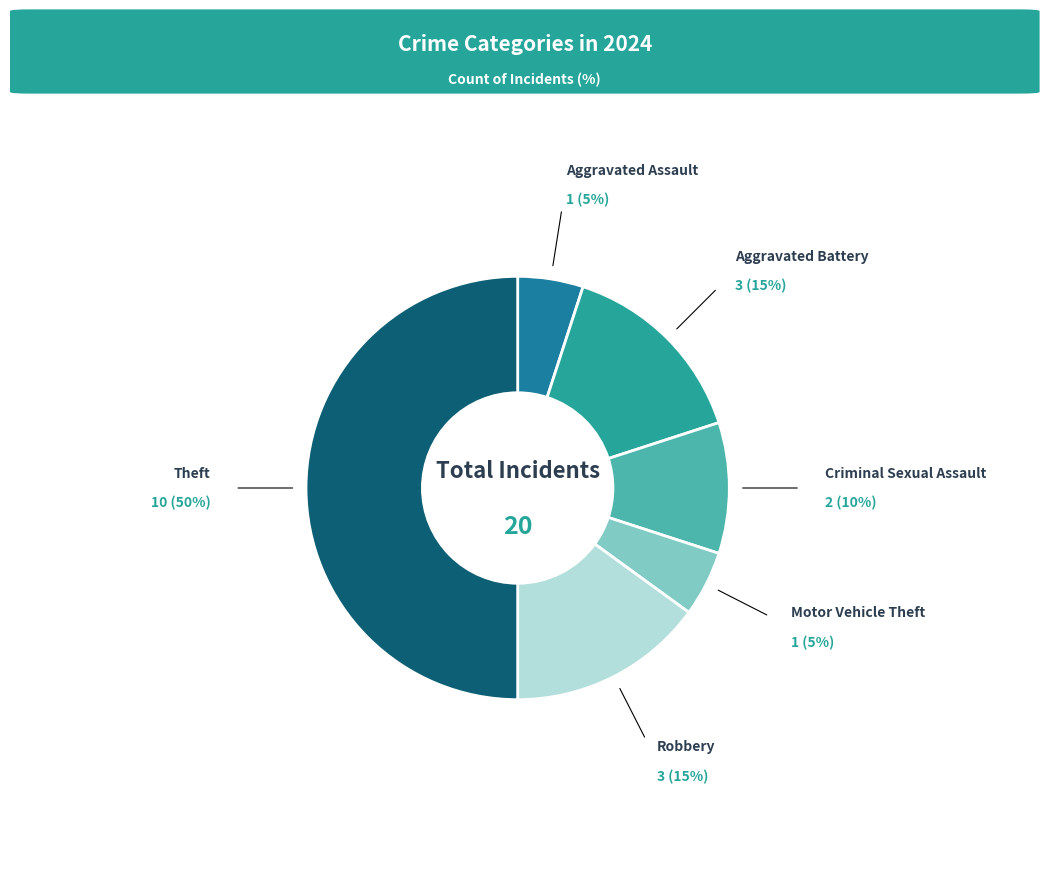

Approximately how many times larger is the value at Aggravated Battery compared to Motor Vehicle Theft?

3.0